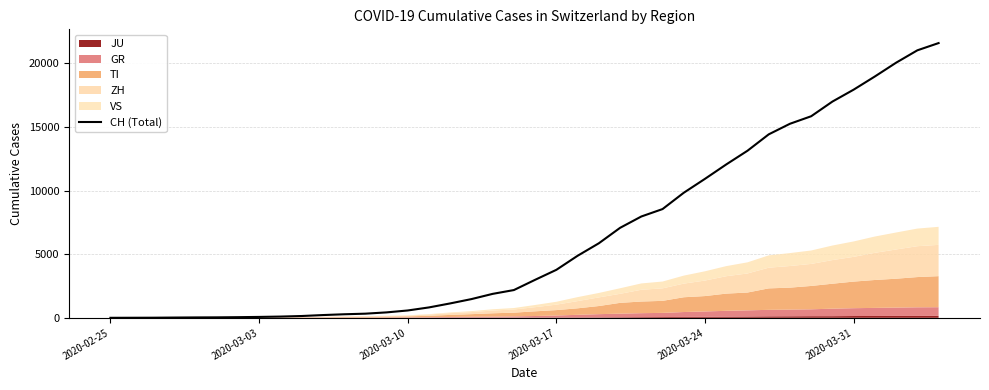

How many lines are shown in the chart?

1